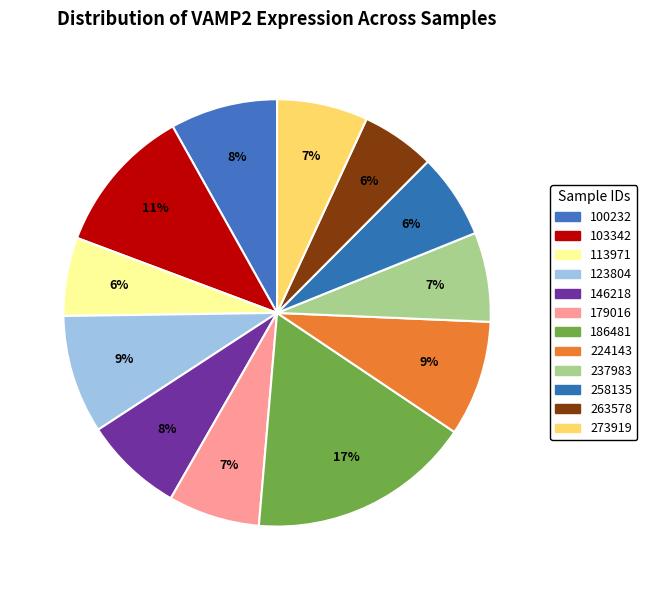

What is the change in value from 146218 to 179016?

-4.9